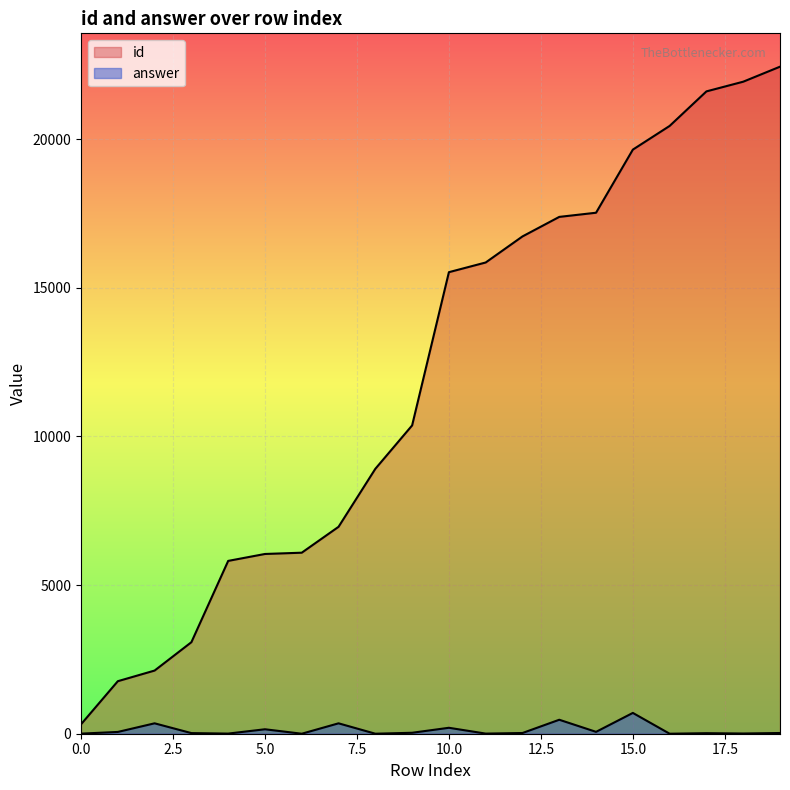

How many data points in id are above 15527?

9